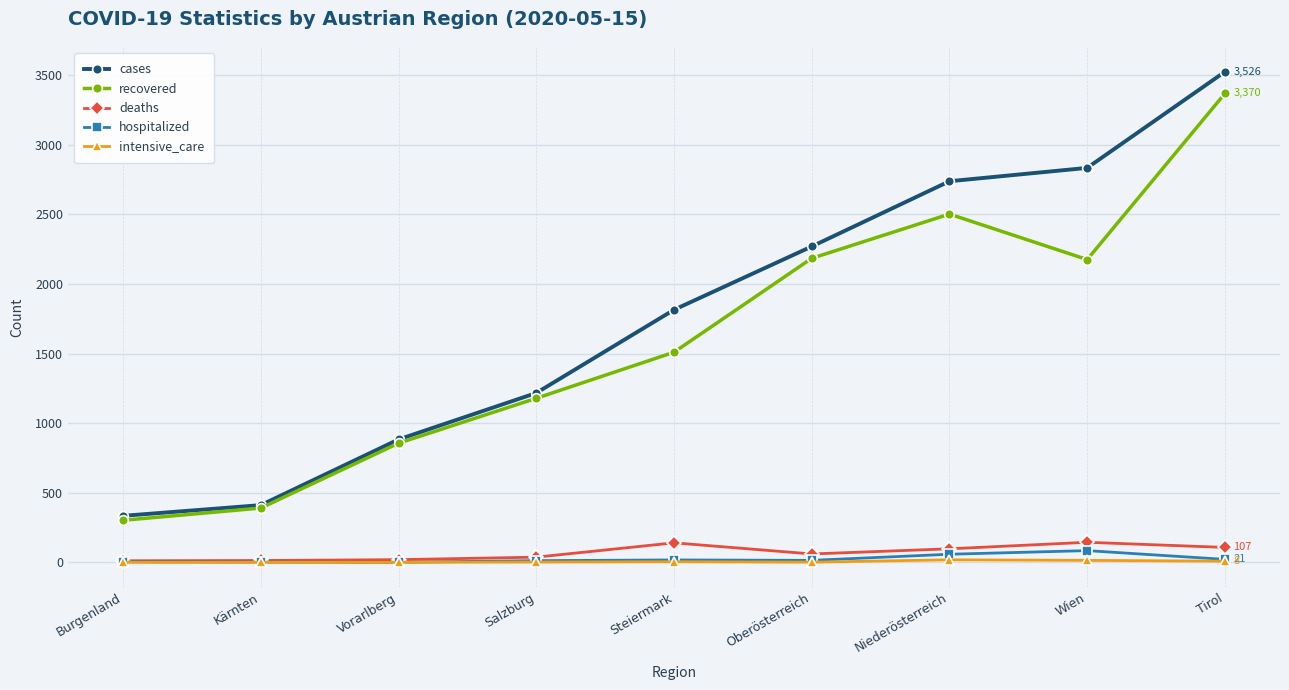

Where is cases nearest to the value 1930?

Steiermark